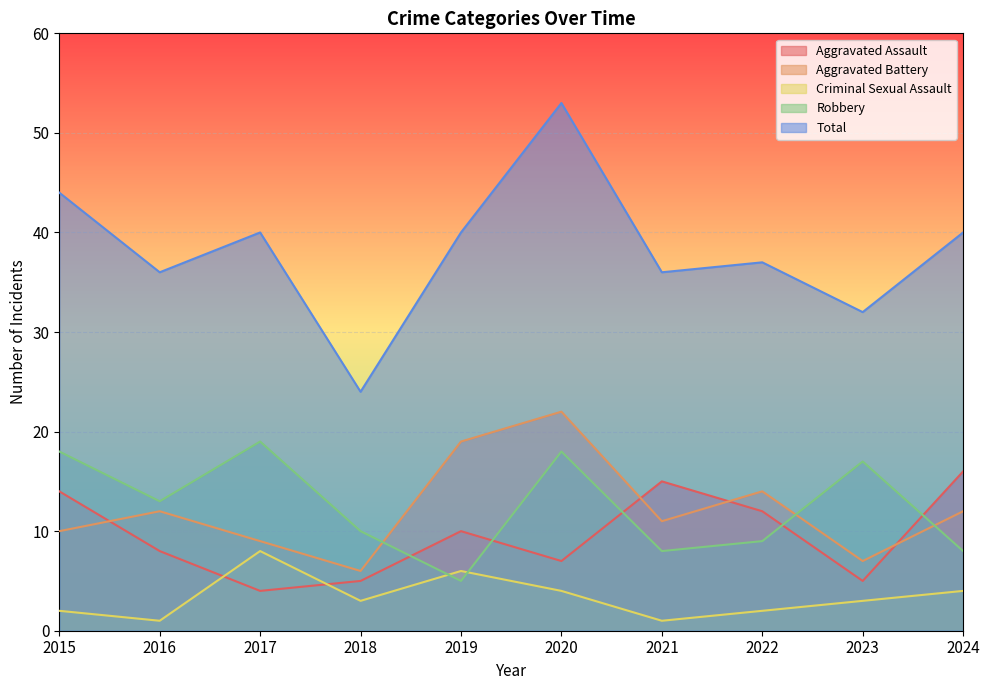

Where is the first local maximum for Aggravated Assault?

2019